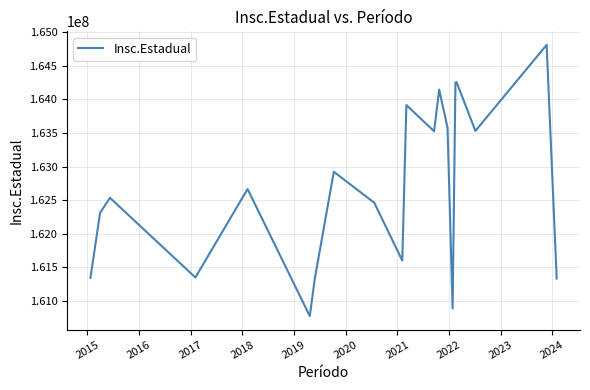

What is the smallest value displayed?

160768845